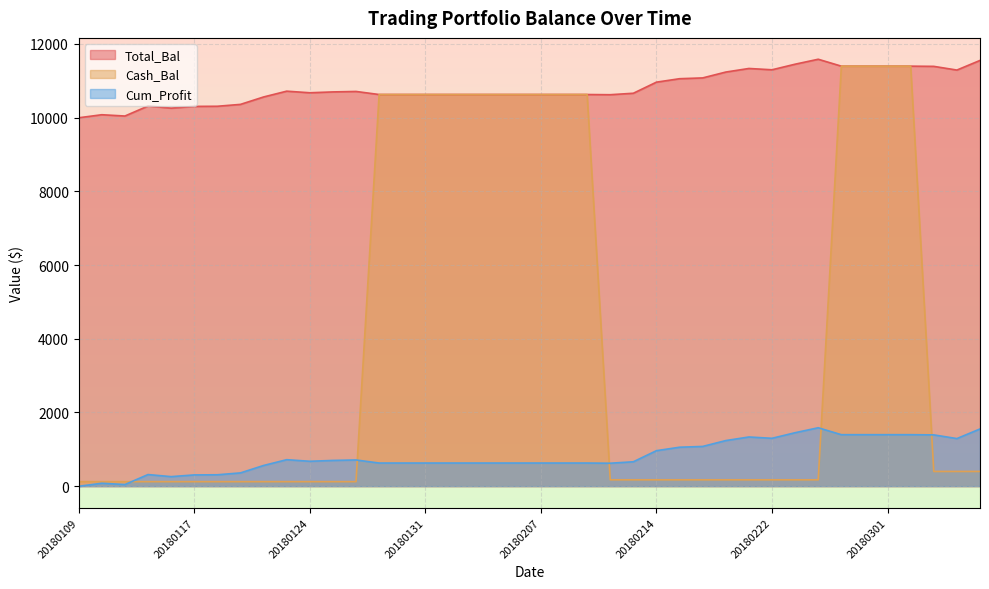

What is the difference between the highest and lowest values at 20180302?

10000.0